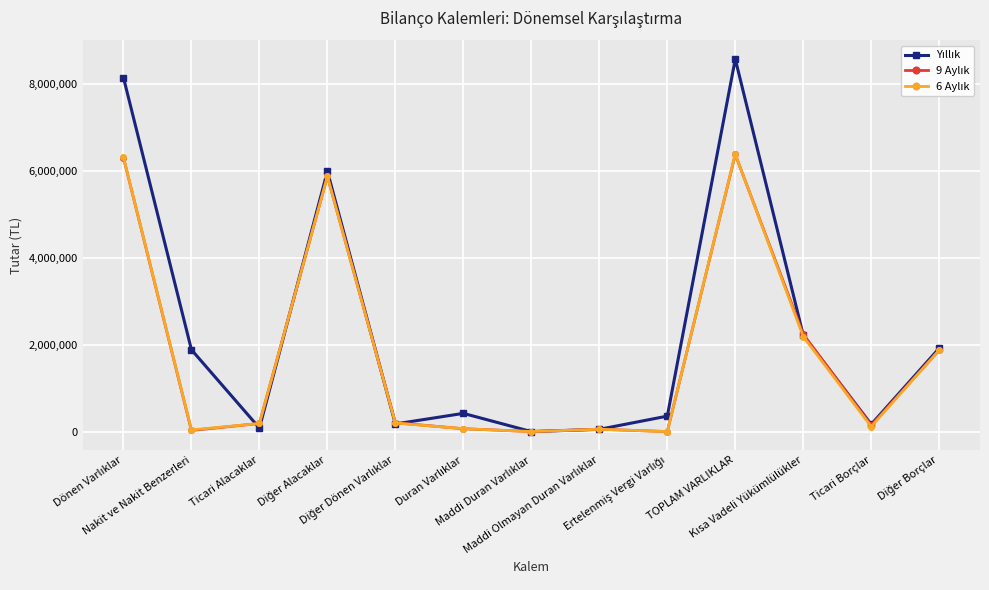

At which category is the sum across all series the highest?

TOPLAM VARLIKLAR